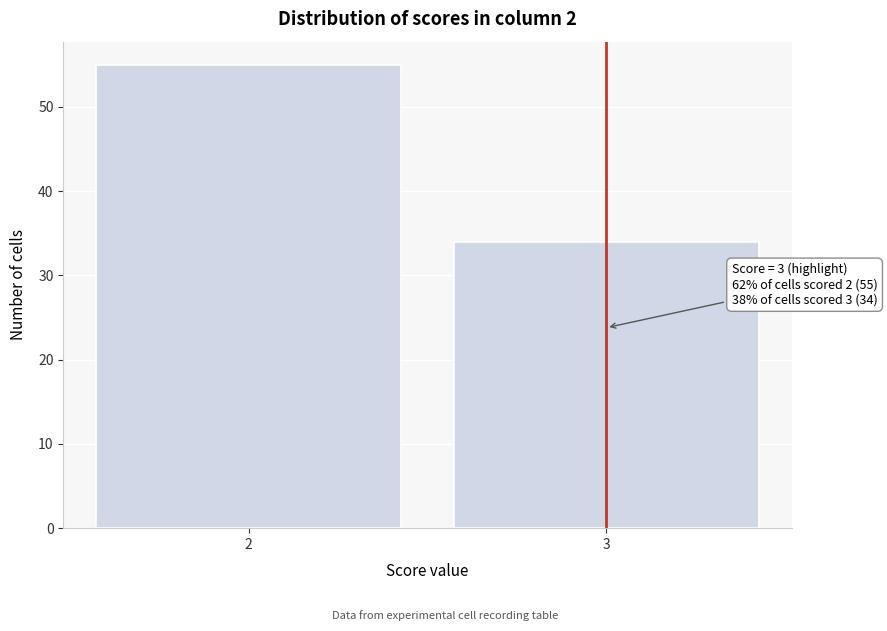

Reading left to right, list all the values displayed in this chart.

55	34